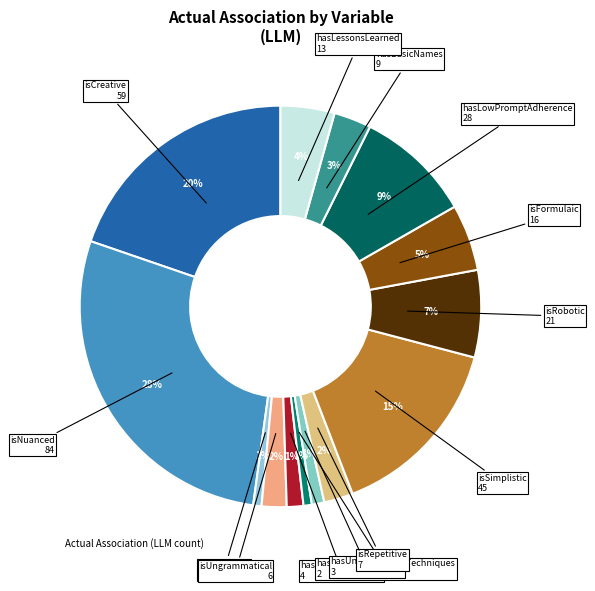

How many slices are in this pie chart?

14